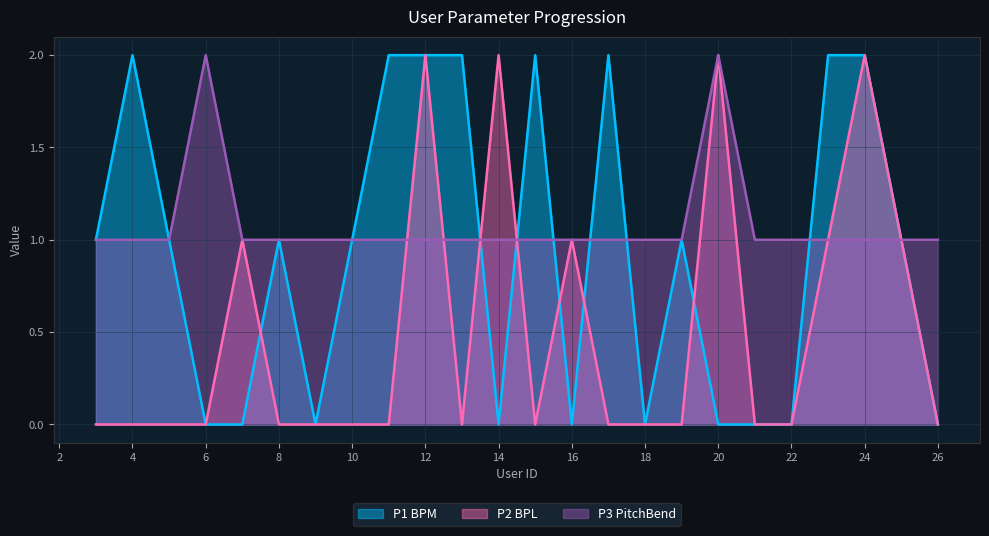

Rank the series by their maximum value, from lowest to highest.

P1 BPM, P2 BPL, P3 PitchBend